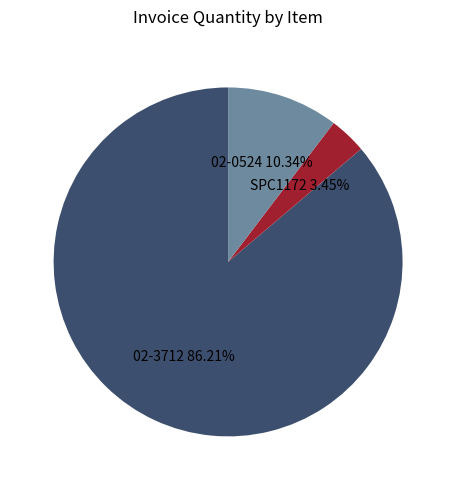

To the nearest percent, what is the difference between the 02-3712 and 02-0524 slice percentages?

76%